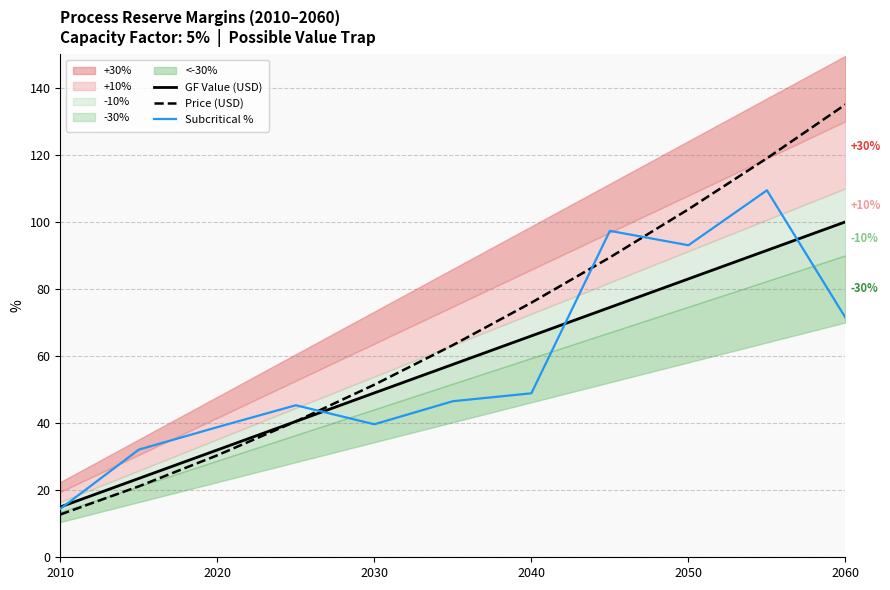

Where is Price (USD) nearest to the value 73?

2040